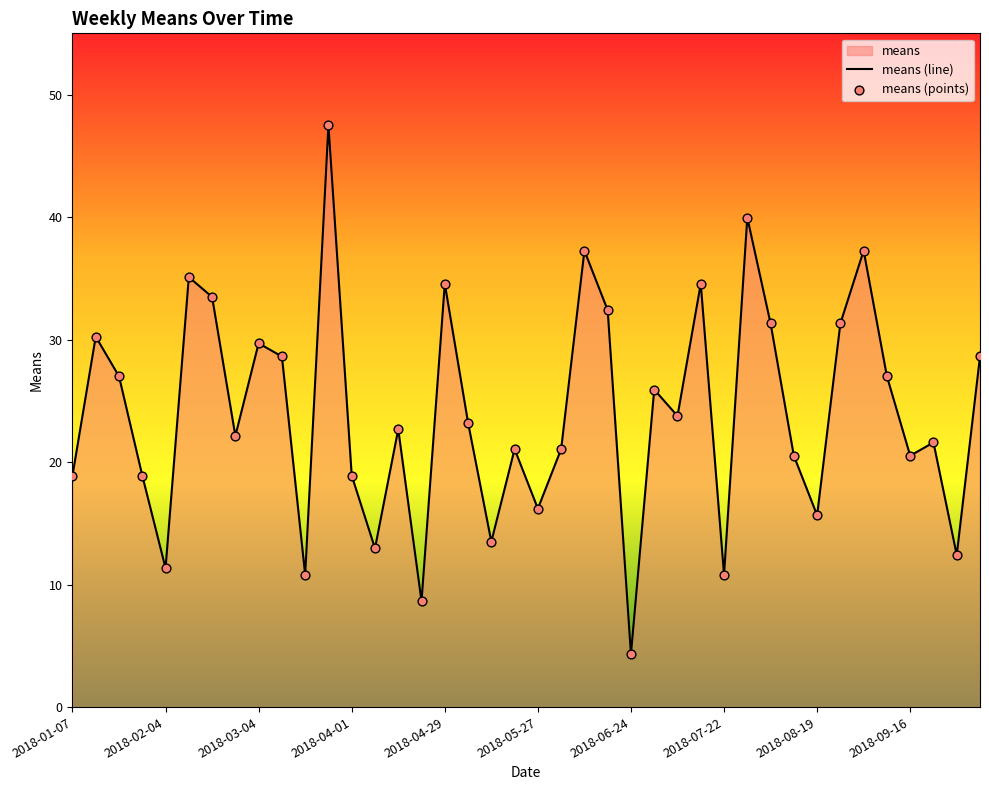

Approximately how many times larger is the value at 2018-10-07 compared to 2018-09-09?

1.1